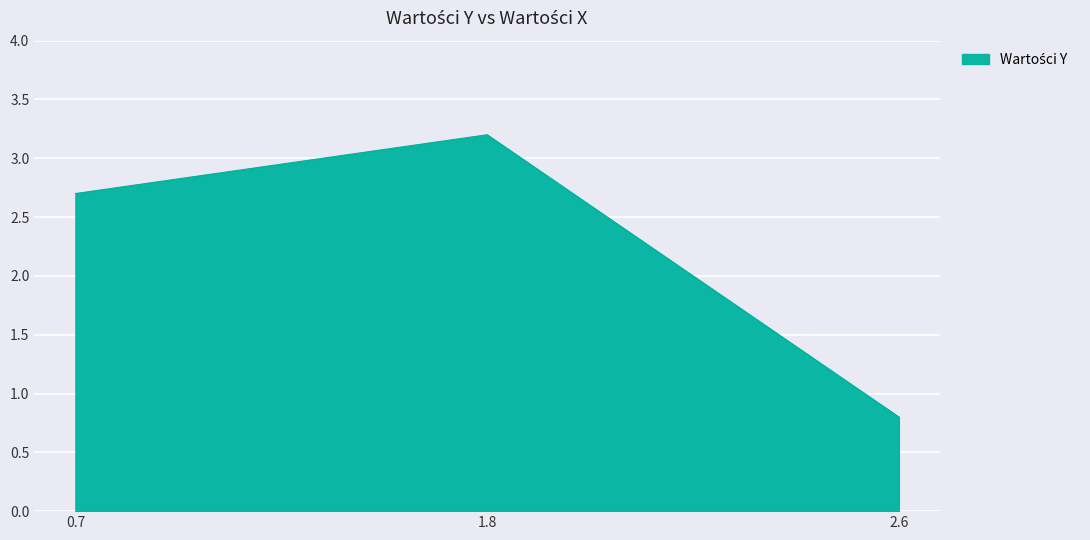

Which category has the lowest value across all series?

2.6